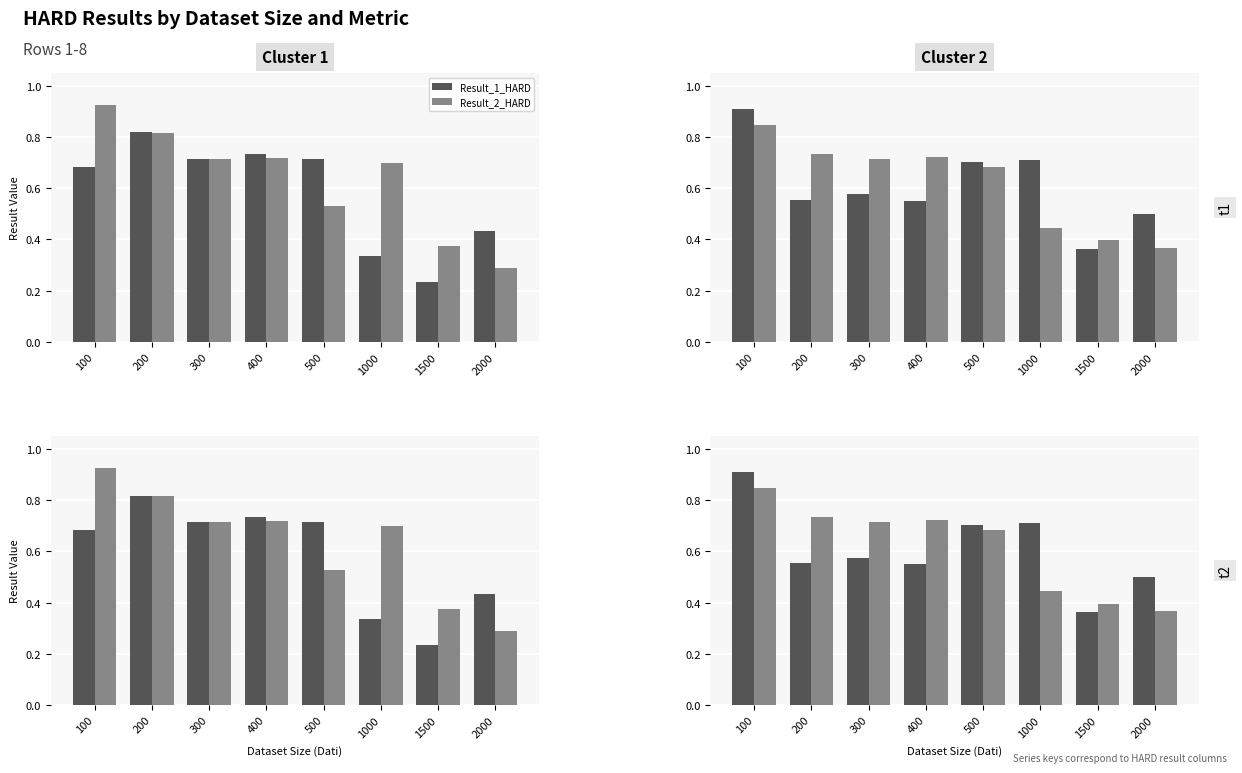

Is the value of Result_2_HARD at 400 greater than the value of Result_1_HARD at 1500?

Yes